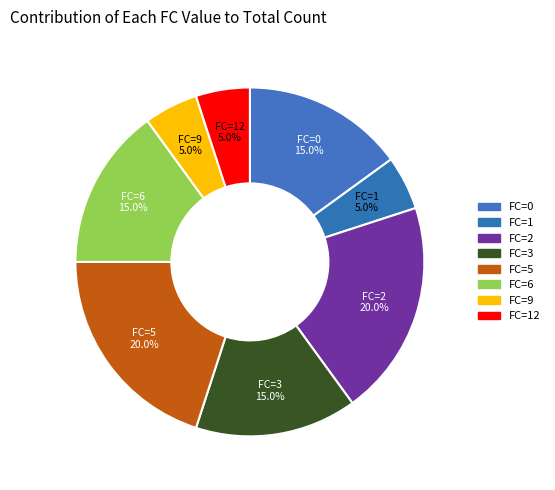

How many slices are in this pie chart?

8